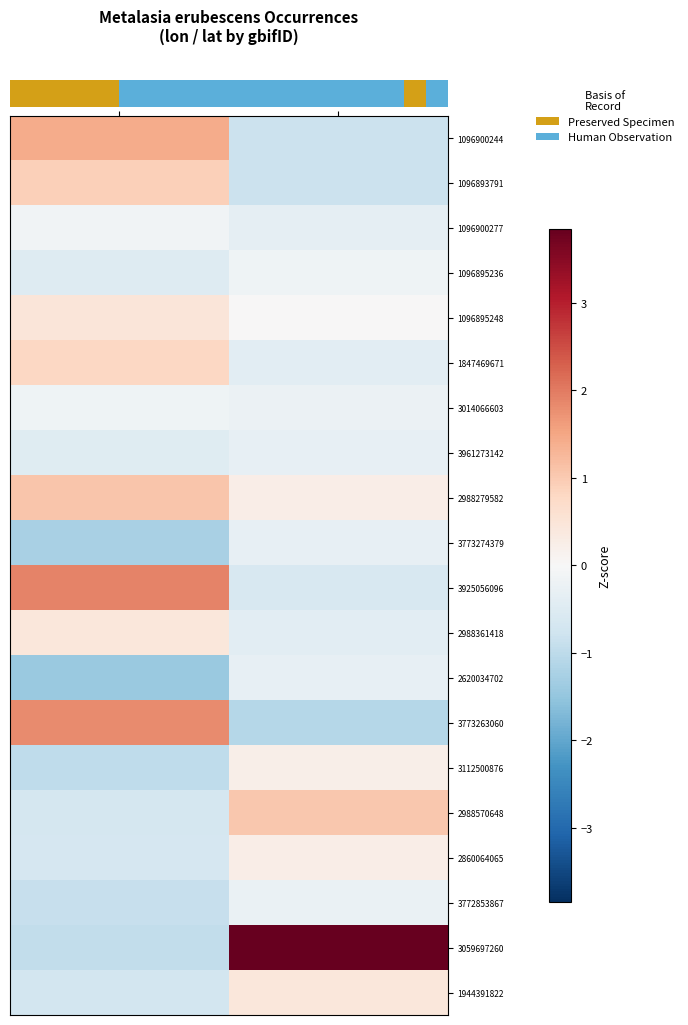

How many categories are shown in the chart?

2